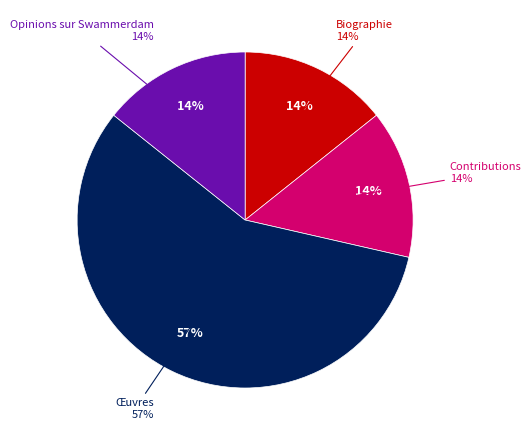

How much of the chart is everything except Biographie?

85.7%